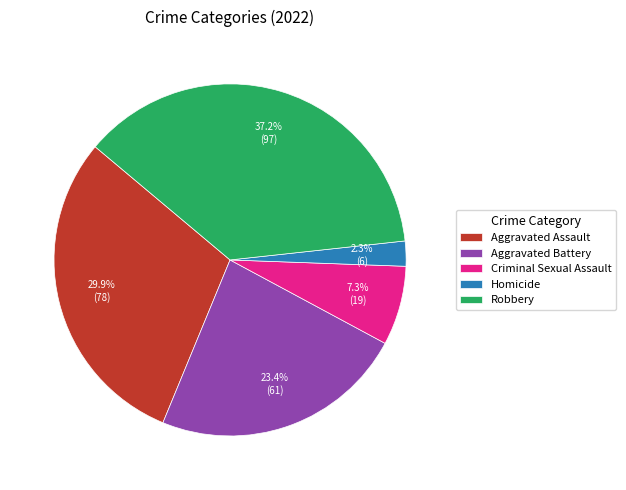

Combined, do Aggravated Battery and Homicide account for over 50%?

No